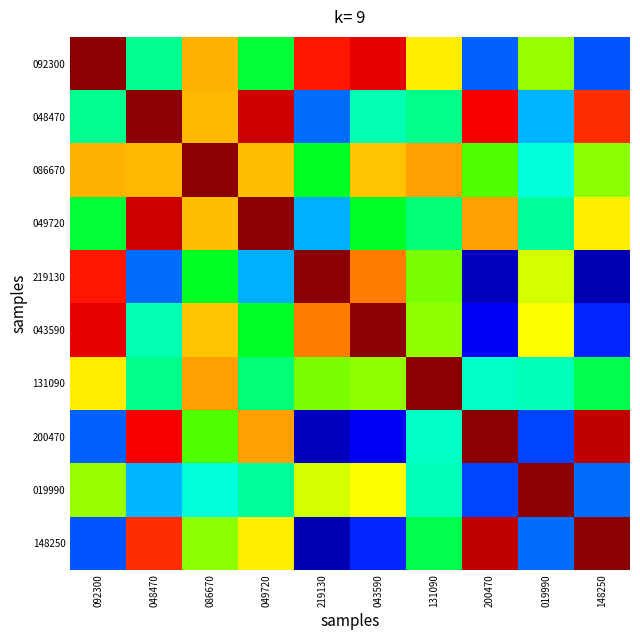

At which category does the chart reach its minimum across all series?

148250